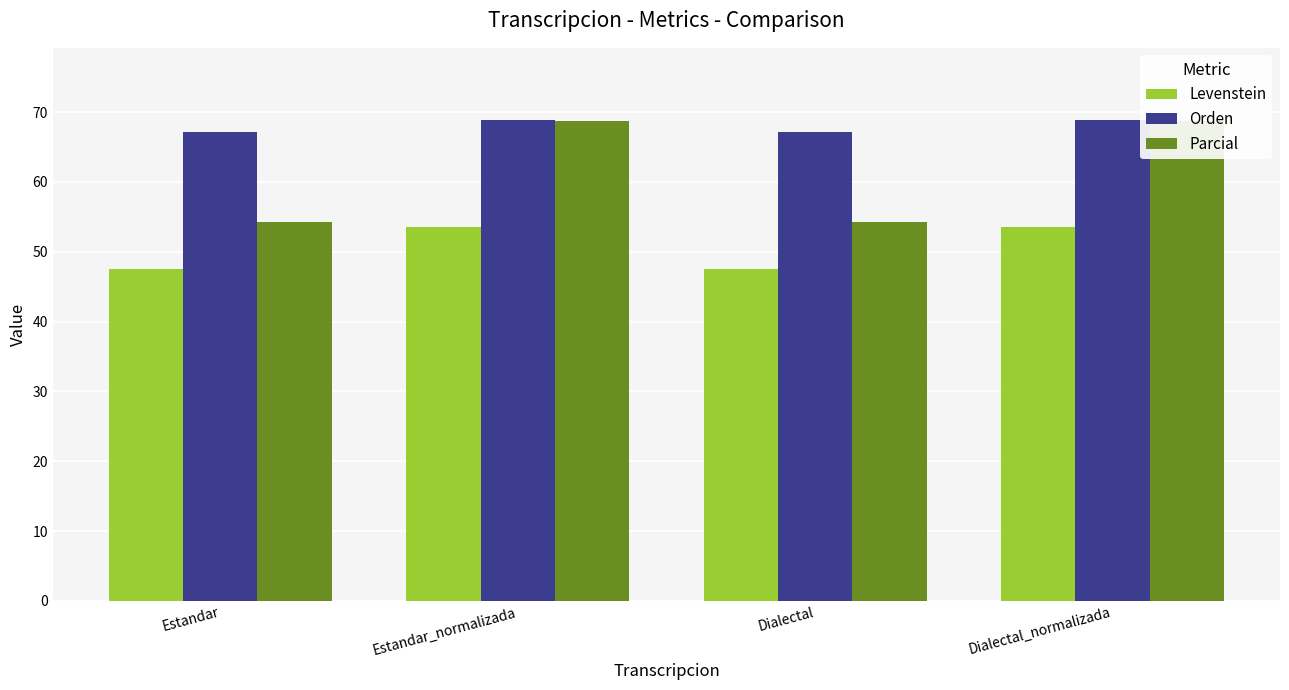

What is the lowest value of the Levenstein series?

47.6